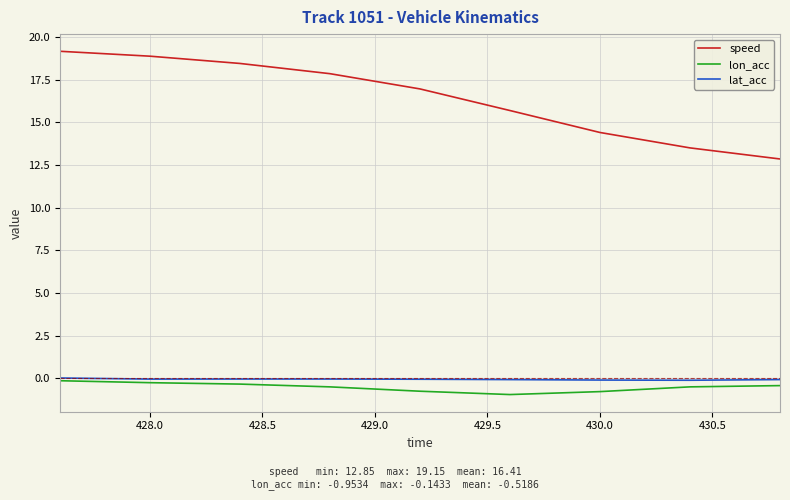

True or false: speed and lat_acc cross at least once.

False